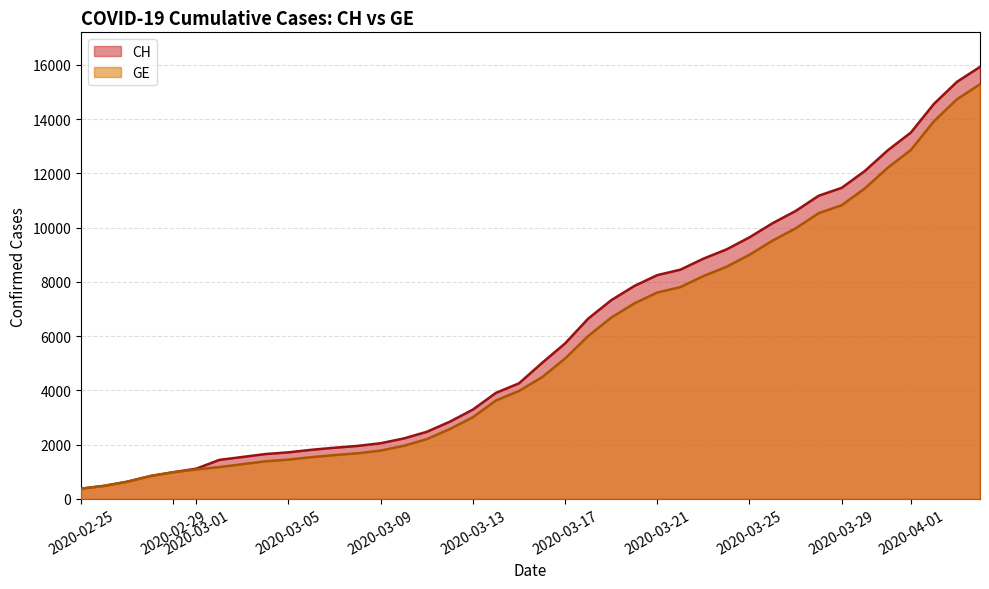

True or false: CH and GE intersect in this chart.

False